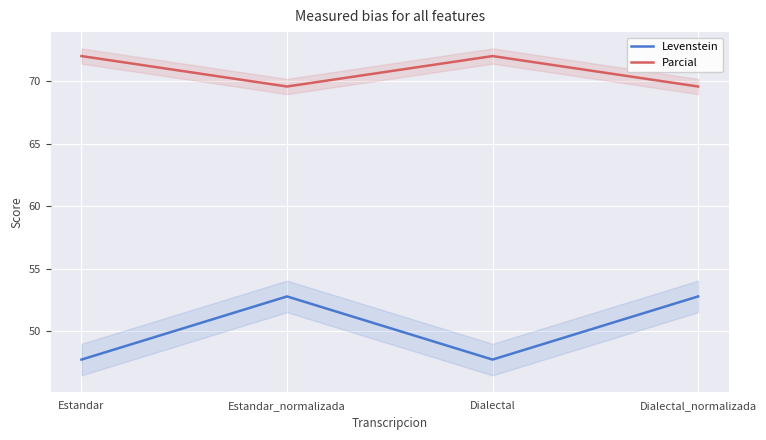

At which category is the sum across all series the highest?

Estandar_normalizada